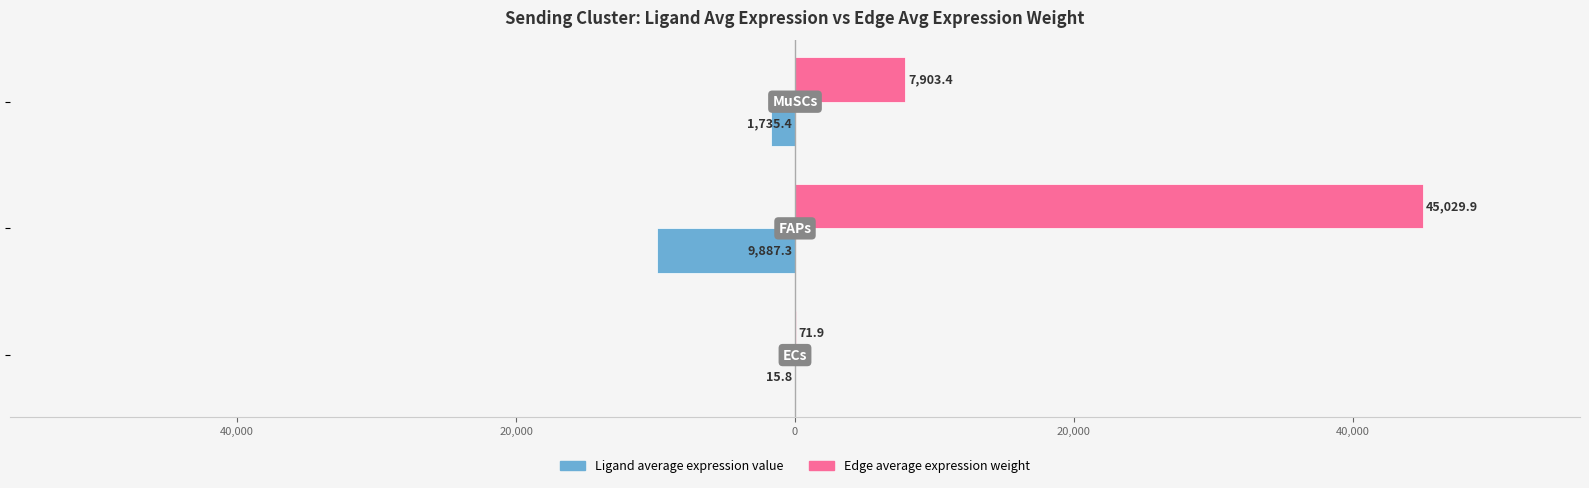

Reading left to right, what are all the values shown in this chart?

Ligand average expression value: -15.8	-9887.3	-1735.4
Edge average expression weight: 71.9	45029.9	7903.4